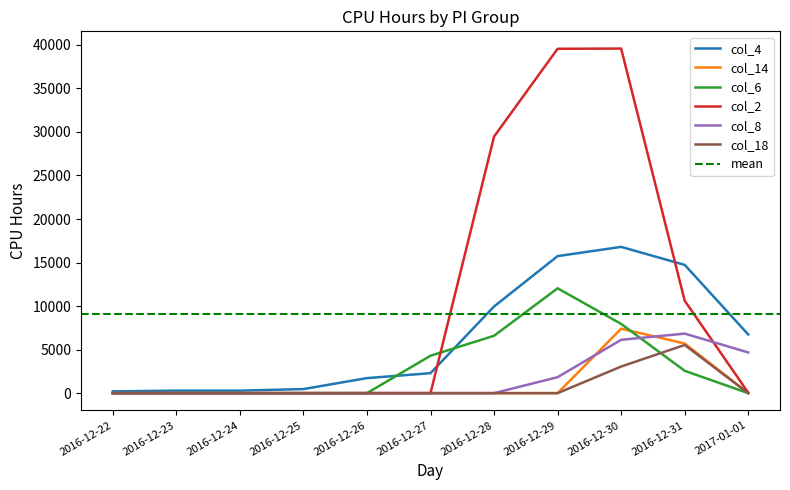

What are all the series names shown in the legend?

col_4, col_14, col_6, col_2, col_8, col_18